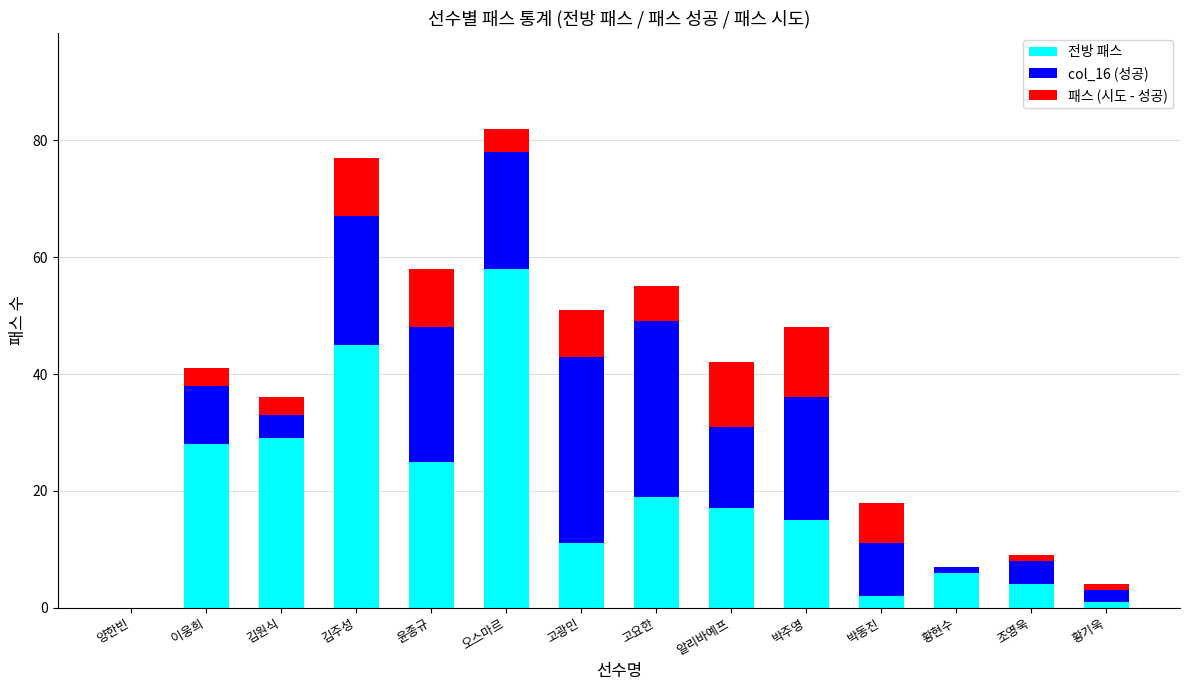

What is the maximum value for 전방 패스?

58